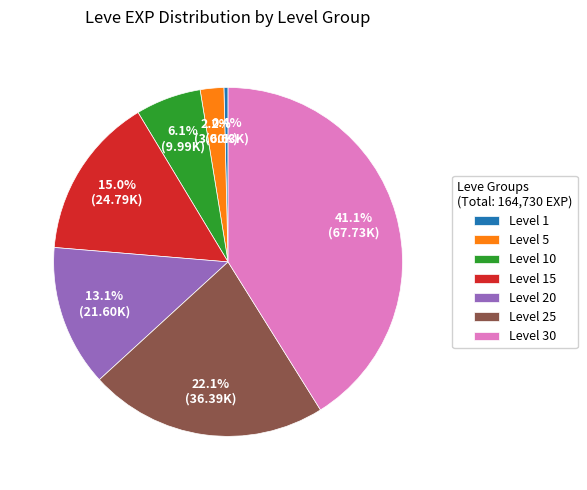

How many segments does this pie chart have?

7